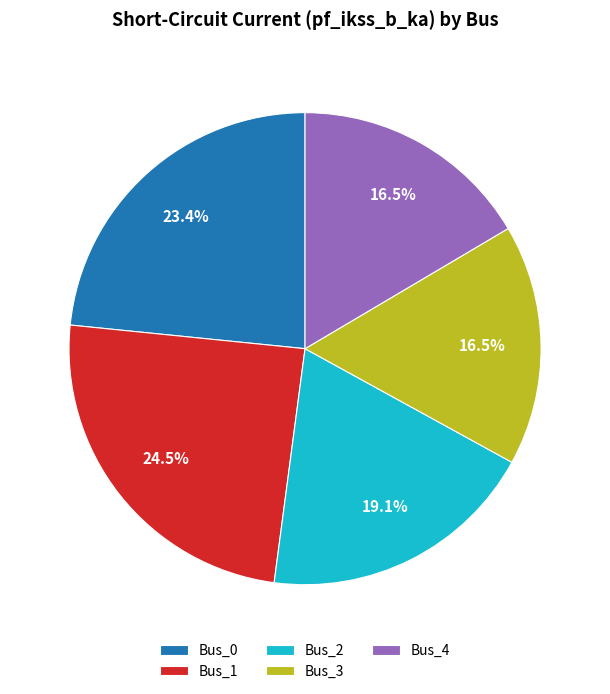

Between Bus_0 and Bus_2, which is larger?

Bus_0